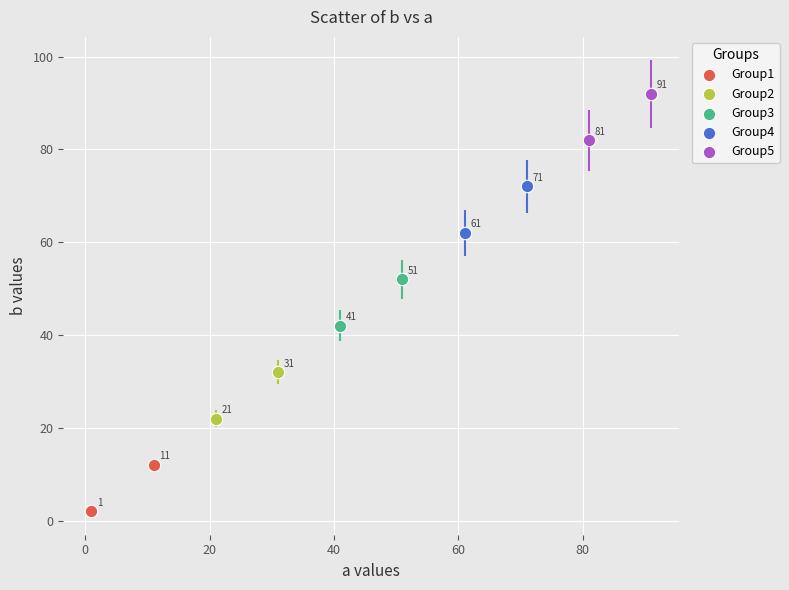

What are all the series names shown in the legend?

Group1, Group2, Group3, Group4, Group5